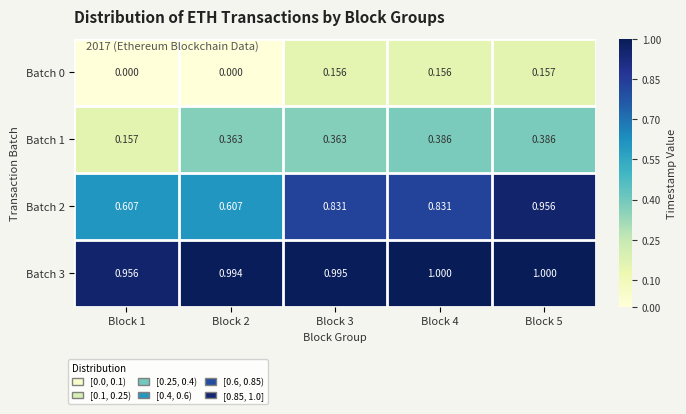

Reading right to left, extract all data points from this chart.

Batch 0: Block 5=0.2	Block 4=0.2	Block 3=0.2	Block 2=0.0	Block 1=0.0
Batch 1: Block 5=0.4	Block 4=0.4	Block 3=0.4	Block 2=0.4	Block 1=0.2
Batch 2: Block 5=1.0	Block 4=0.8	Block 3=0.8	Block 2=0.6	Block 1=0.6
Batch 3: Block 5=1.0	Block 4=1.0	Block 3=1.0	Block 2=1.0	Block 1=1.0